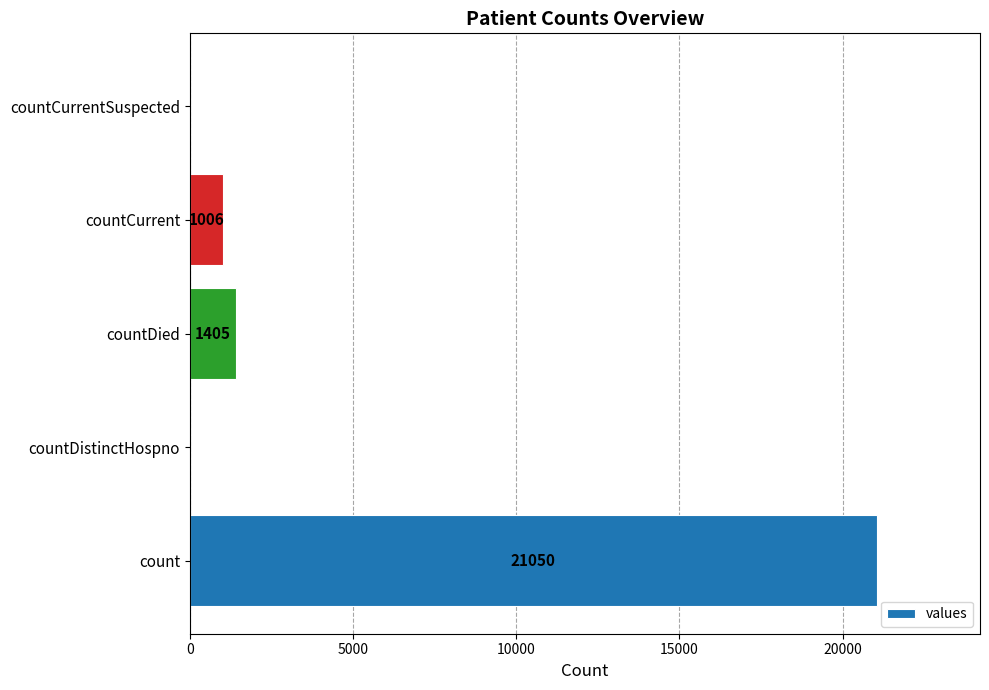

Reading bottom to top, transcribe all the data shown in this chart.

count=21050	countDistinctHospno=0	countDied=1405	countCurrent=1006	countCurrentSuspected=0